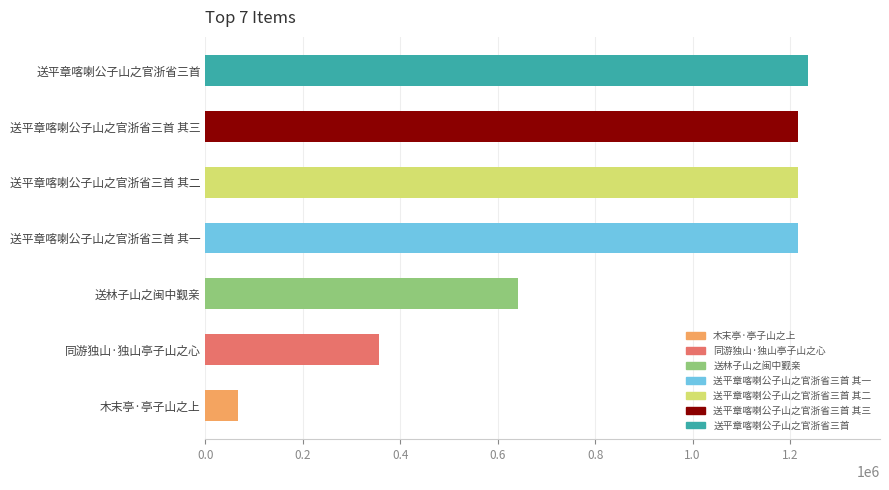

At which category does the chart reach its minimum across all series?

木末亭·亭子山之上